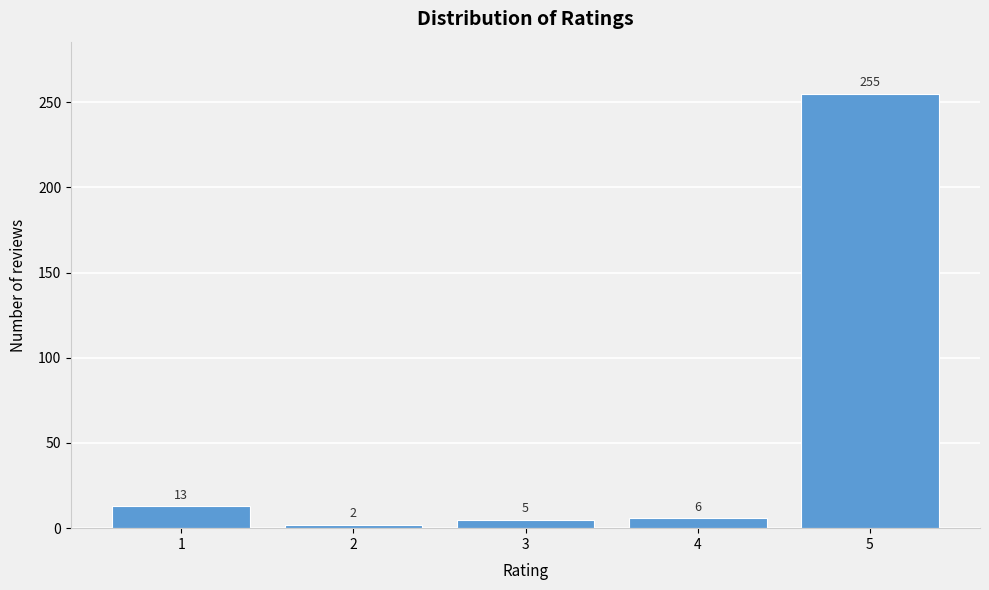

Reading right to left, what are all the values shown in this chart?

255	6	5	2	13